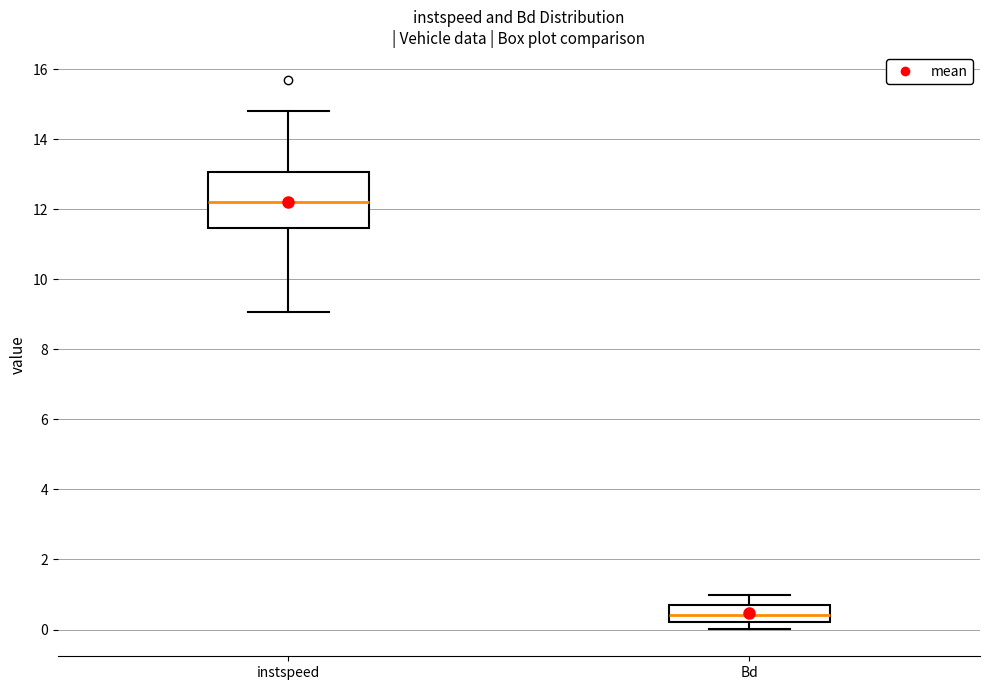

Reading left to right, read every box against the y-axis: the position of its median line, the range the box covers, and the ends of its whiskers. The values are not printed on the chart, so give them approximately, as read against the axis.

instspeed: median 12.2, box 11.4 to 13.0, whiskers 9.0 to 14.8
Bd: median 0.4, box 0.2 to 0.6, whiskers 0.0 to 1.0